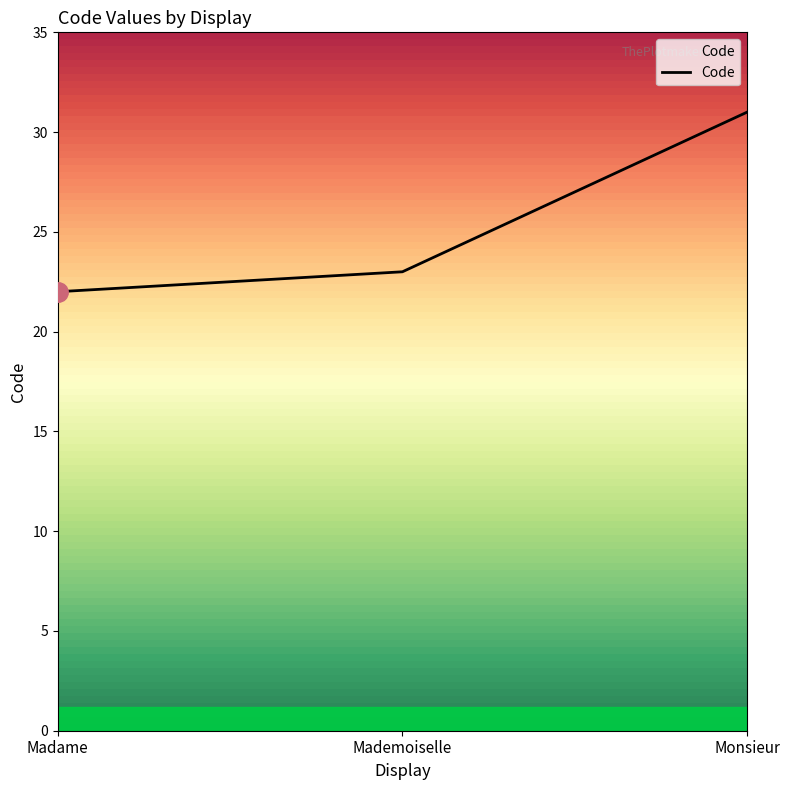

What position from the right is Madame?

3